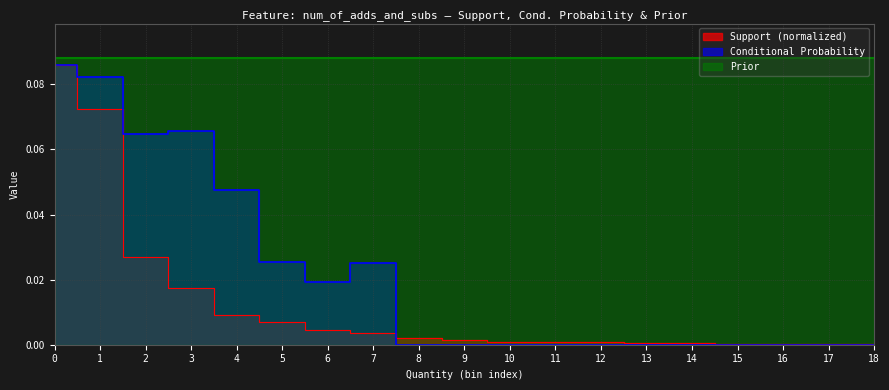

The value of Support at 3 is 0.0. True or false?

False